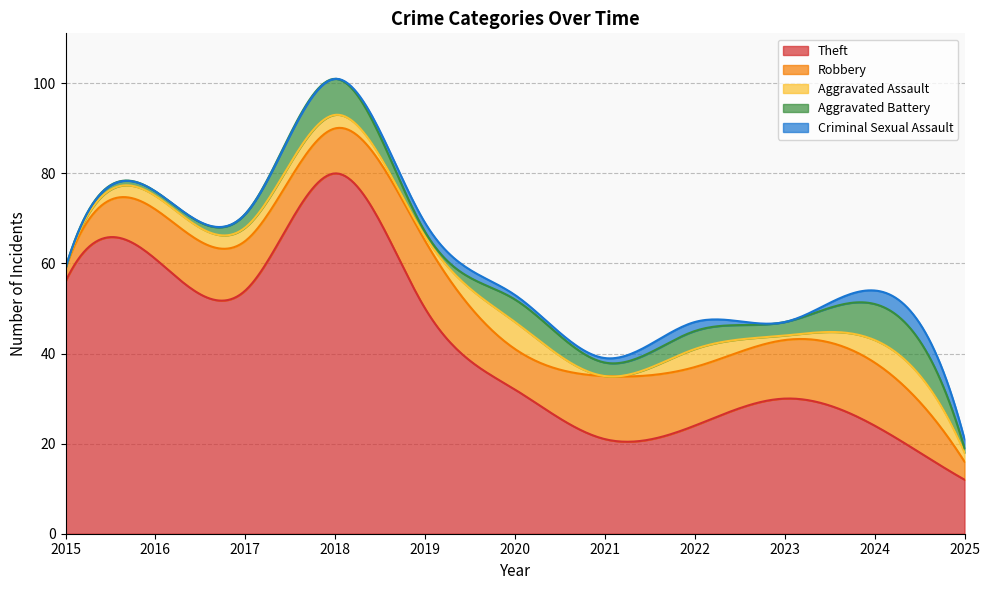

What is the spread (max minus min) of values at 2015?

56